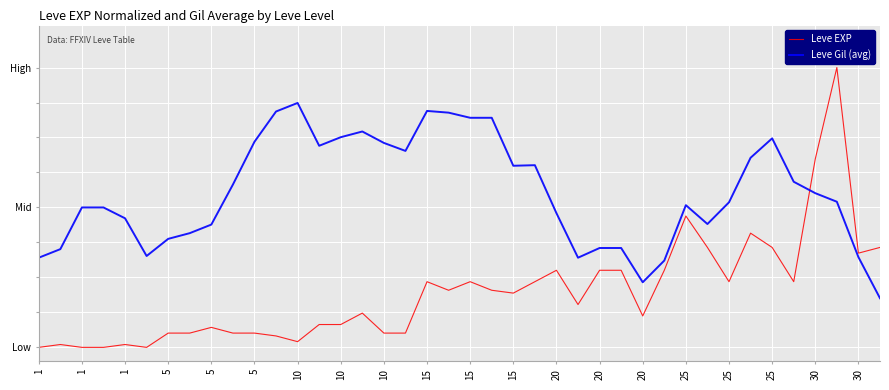

Where is the first local maximum for Leve EXP?

1